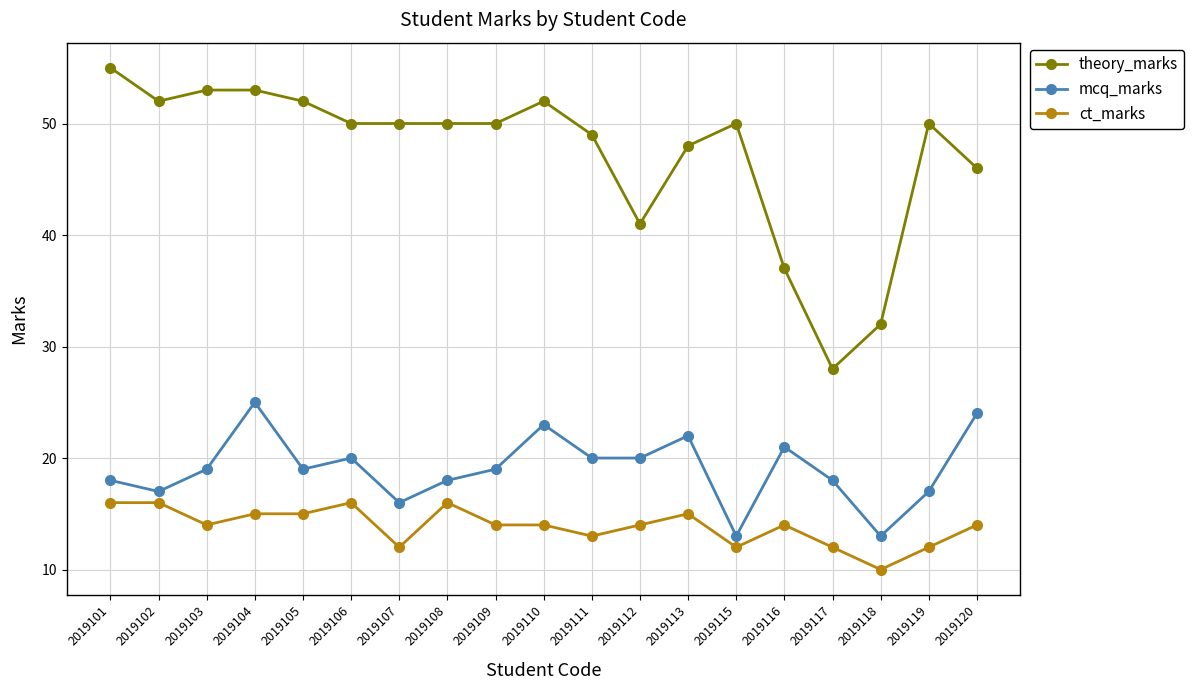

Which series has the largest range (max minus min)?

theory_marks